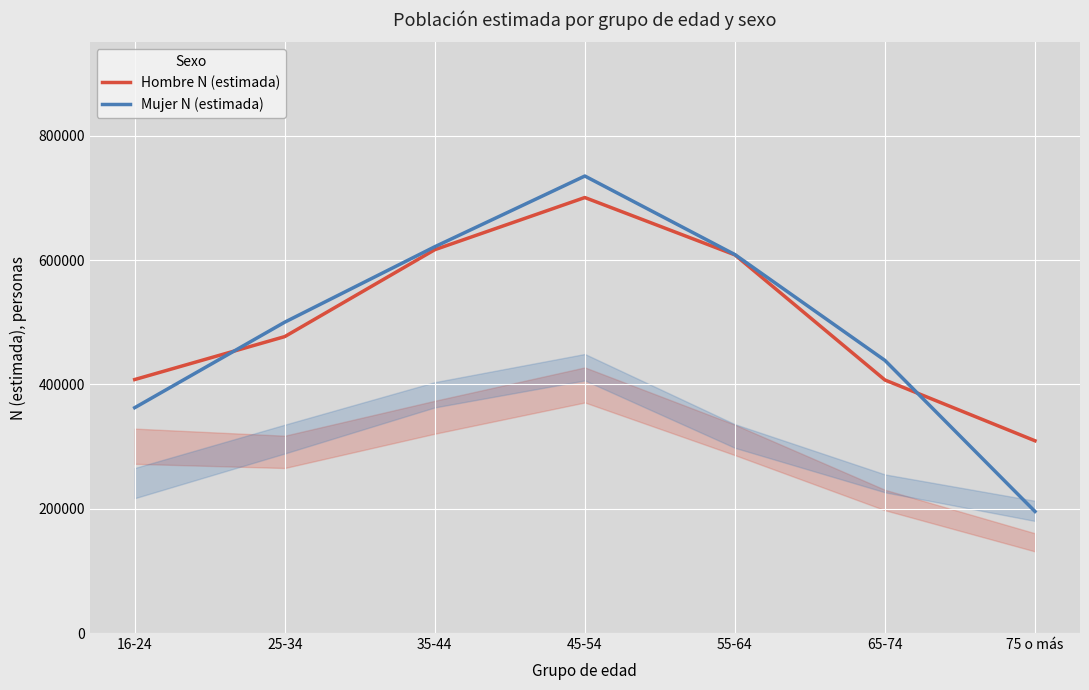

Rank the categories by Mujer N (estimada) value from highest to lowest.

45-54, 35-44, 55-64, 25-34, 65-74, 16-24, 75 o más